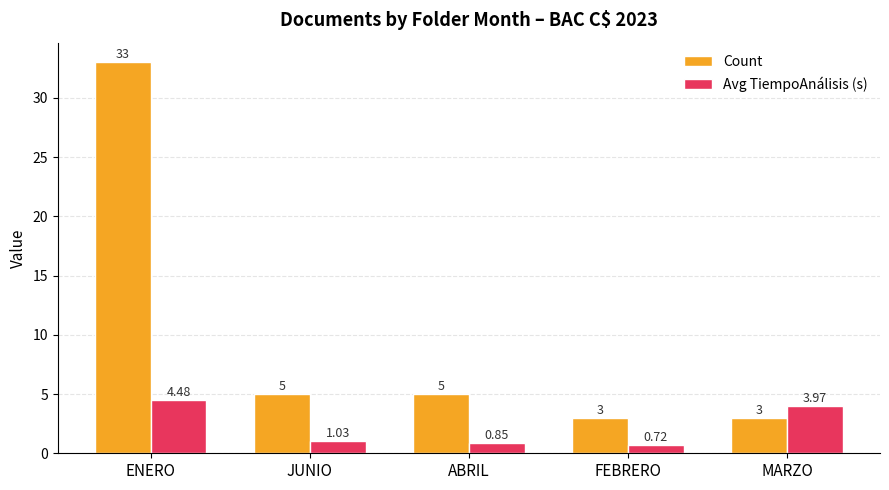

What is the difference between the maximum and second lowest values in the Count series?

30.0